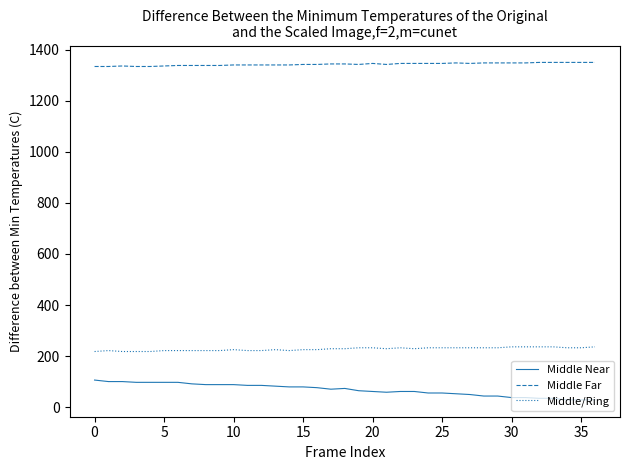

What are all the series names shown in the legend?

Middle Near, Middle Far, Middle/Ring